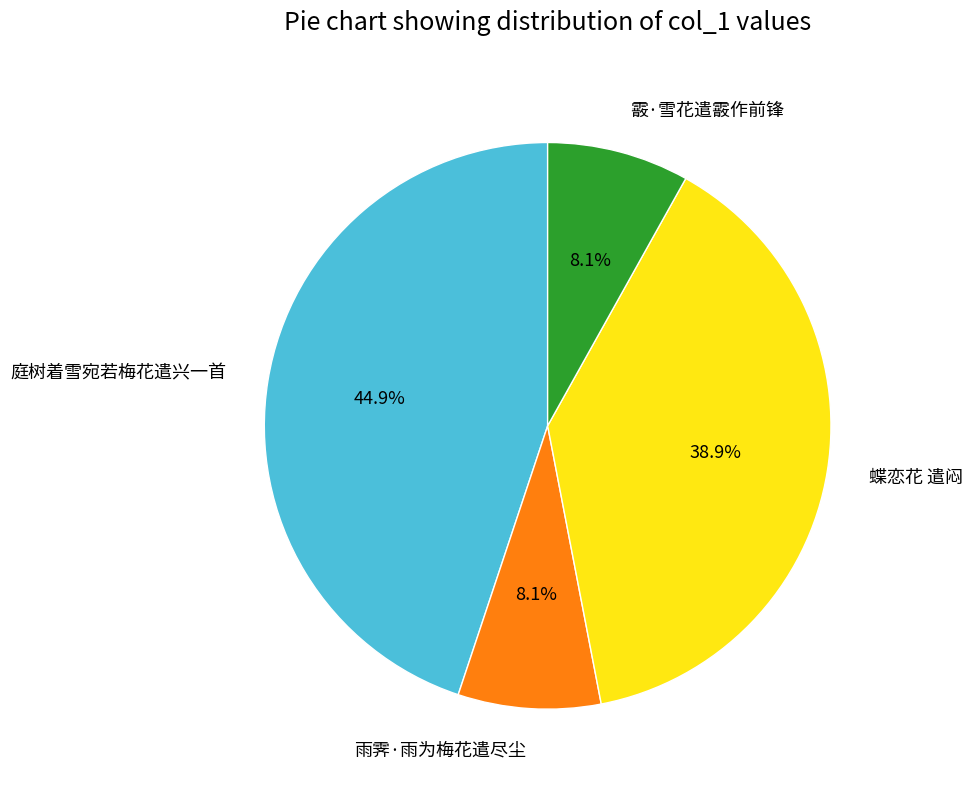

How many slices are in this pie chart?

4